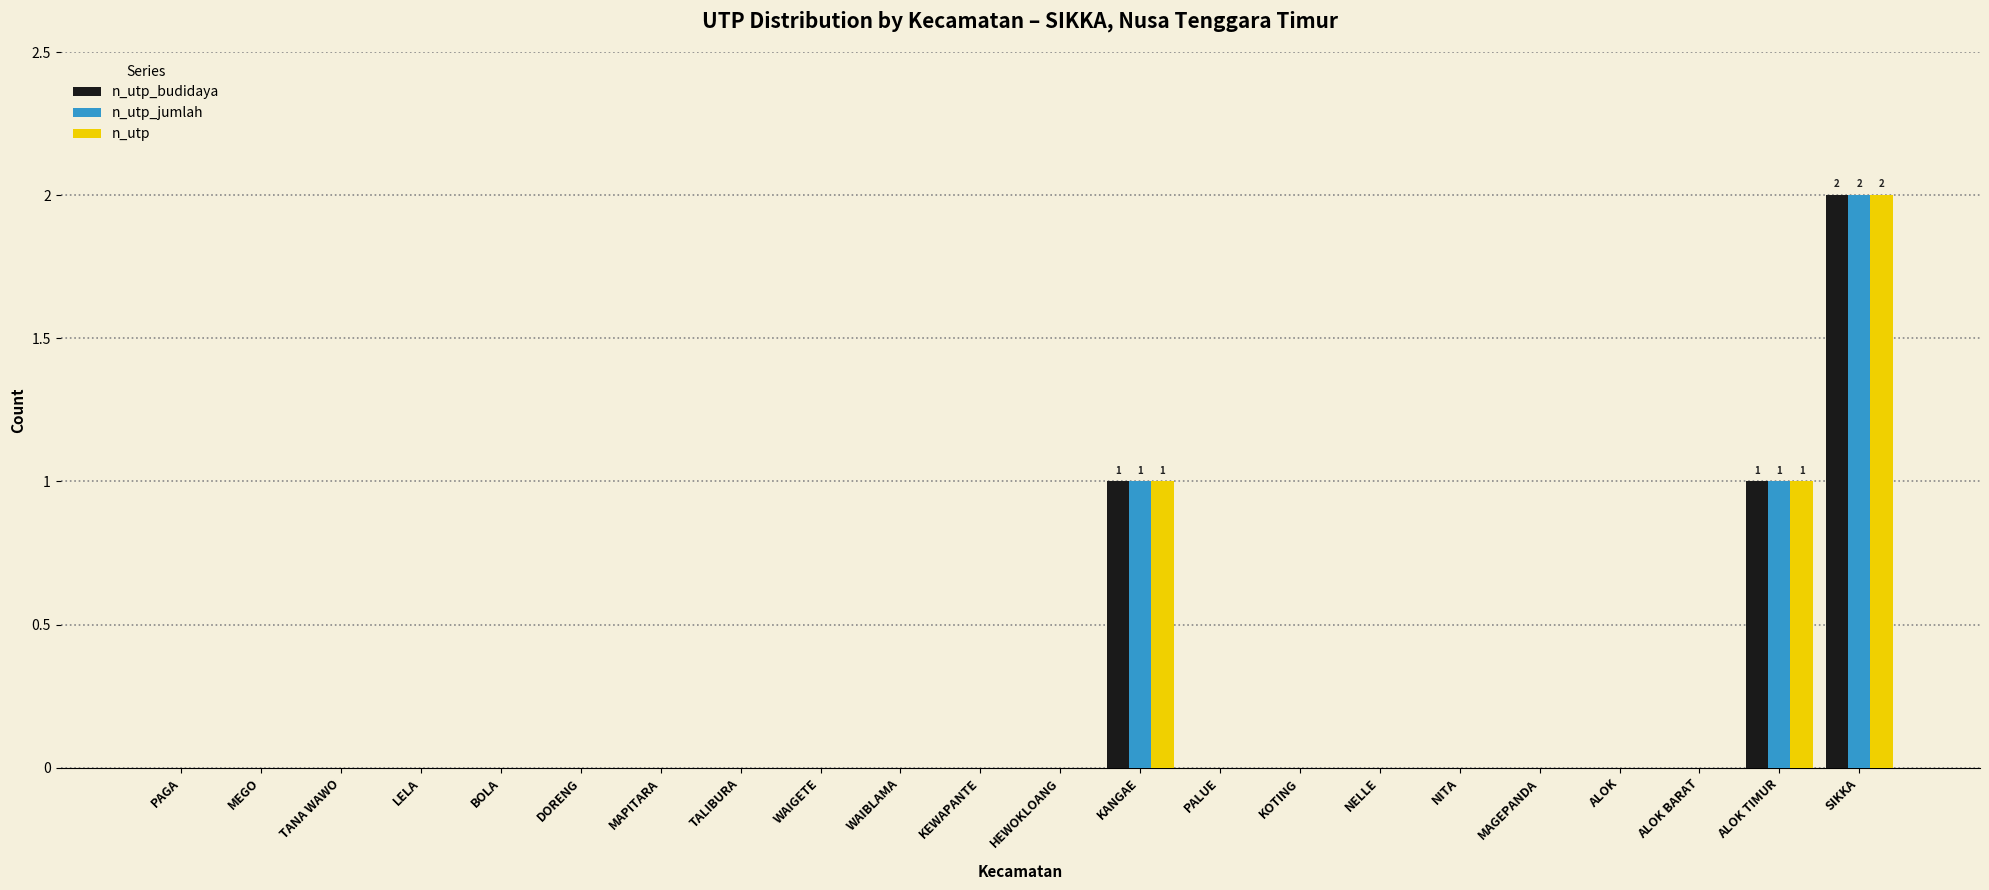

Are the bars grouped side by side (vs. stacked)?

Yes